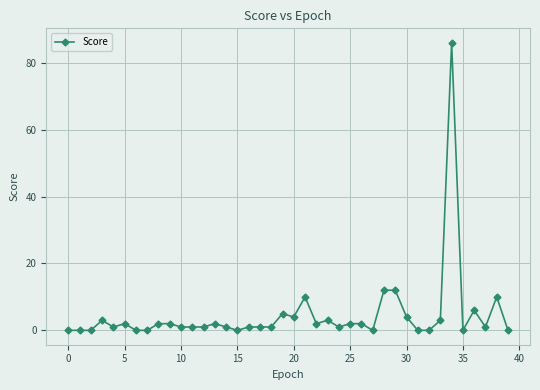

What is the average value?

5